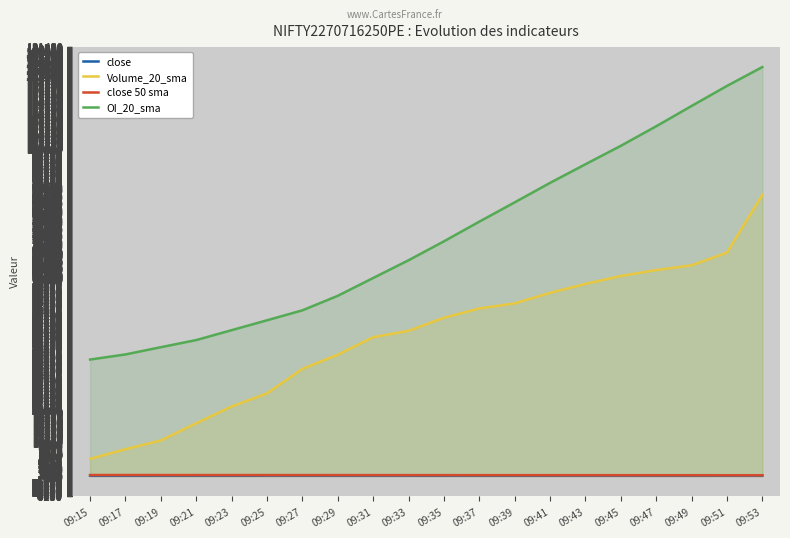

True or false: Volume_20_sma has a value of 26503.9 at 09:49.

False